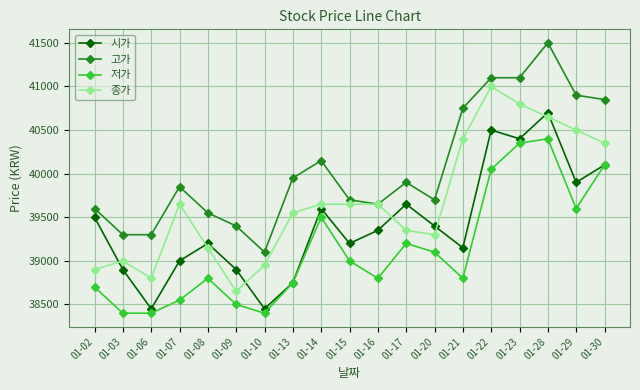

Count the number of data series in this chart.

4